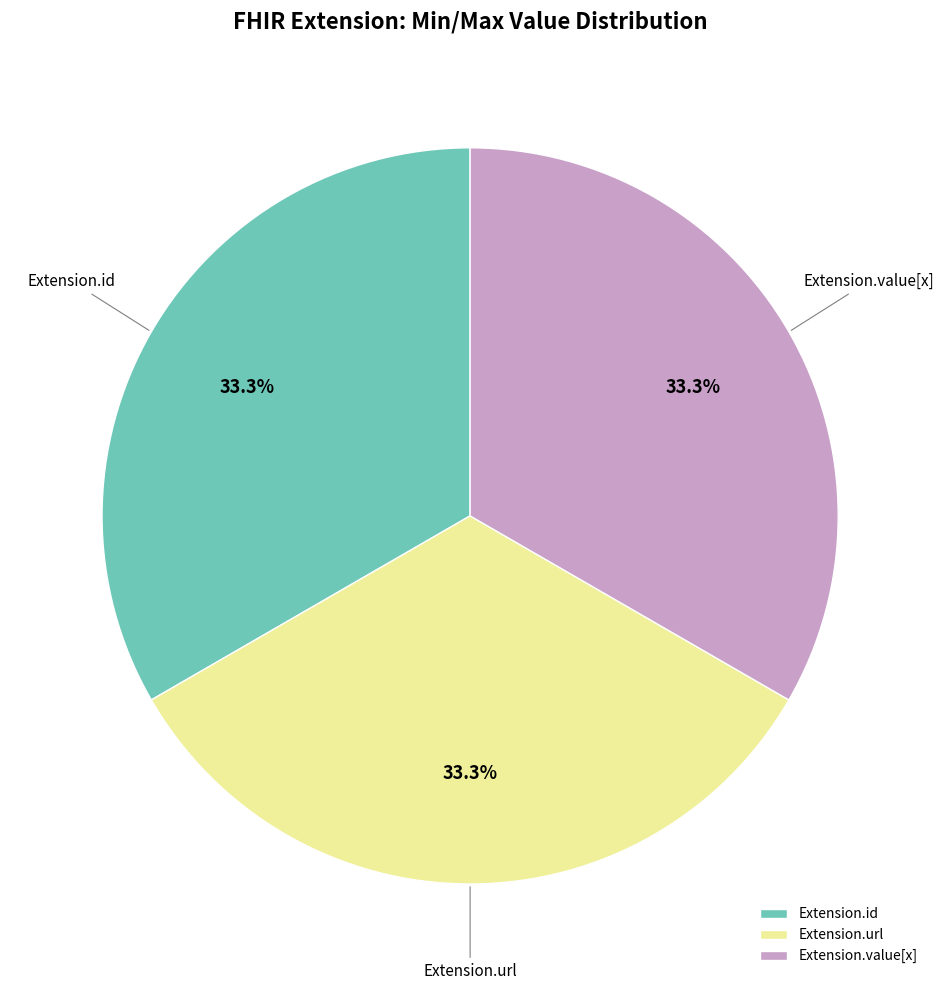

Is Extension.id the majority of the pie?

No